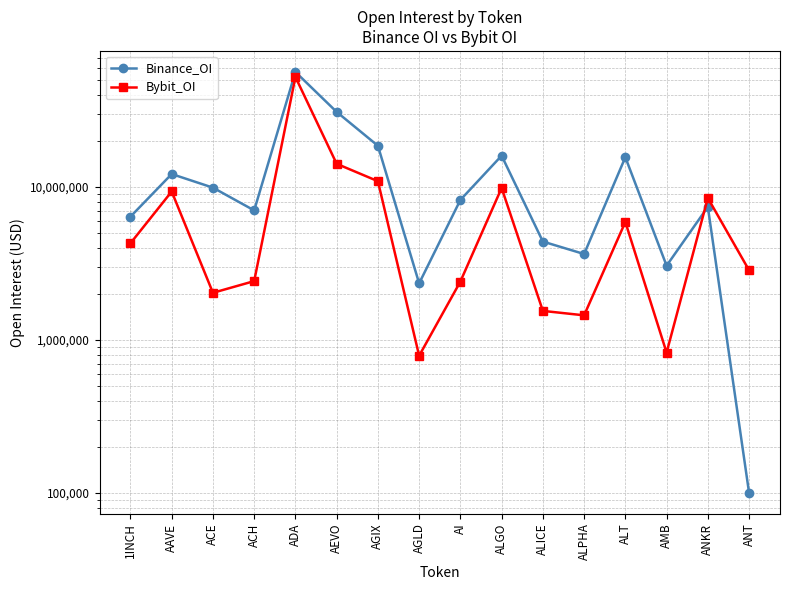

At which category is the sum across all series the highest?

ADA